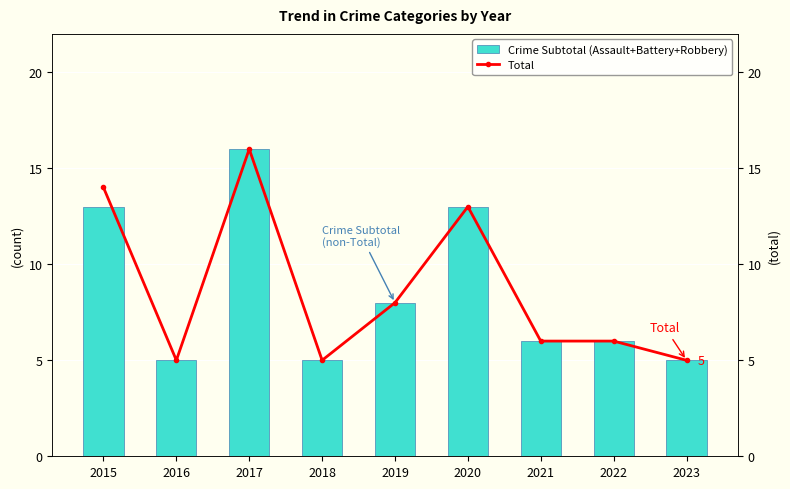

How many values in the Total series exceed 6?

4